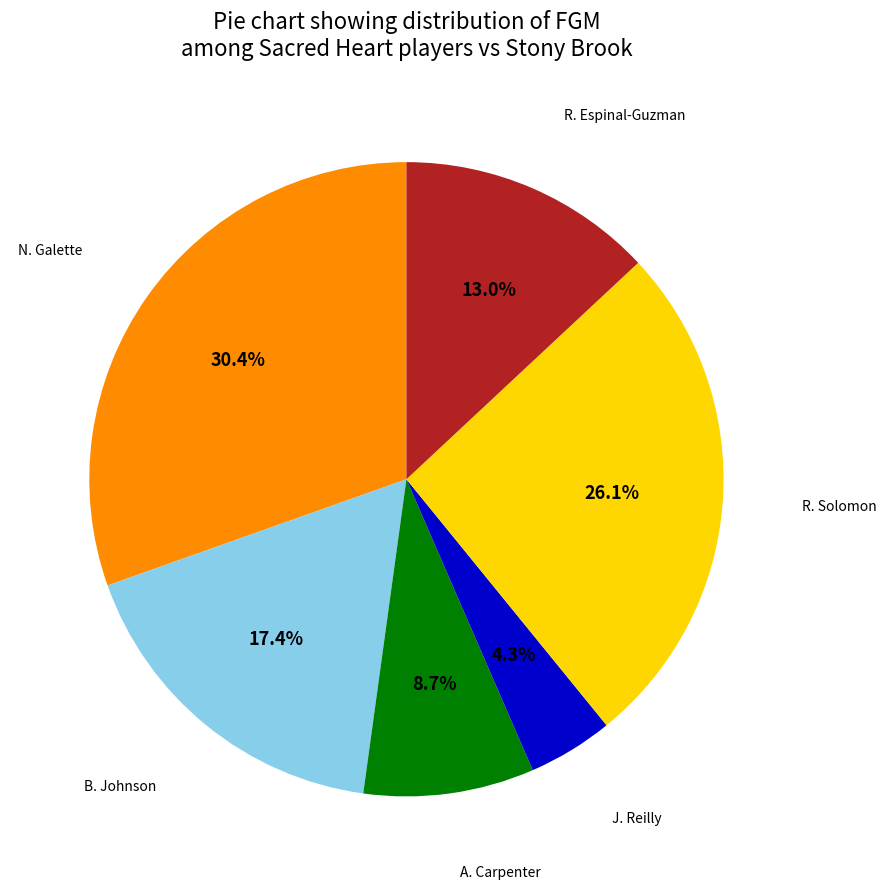

To the nearest percent, what portion does R. Espinal-Guzman represent?

13%